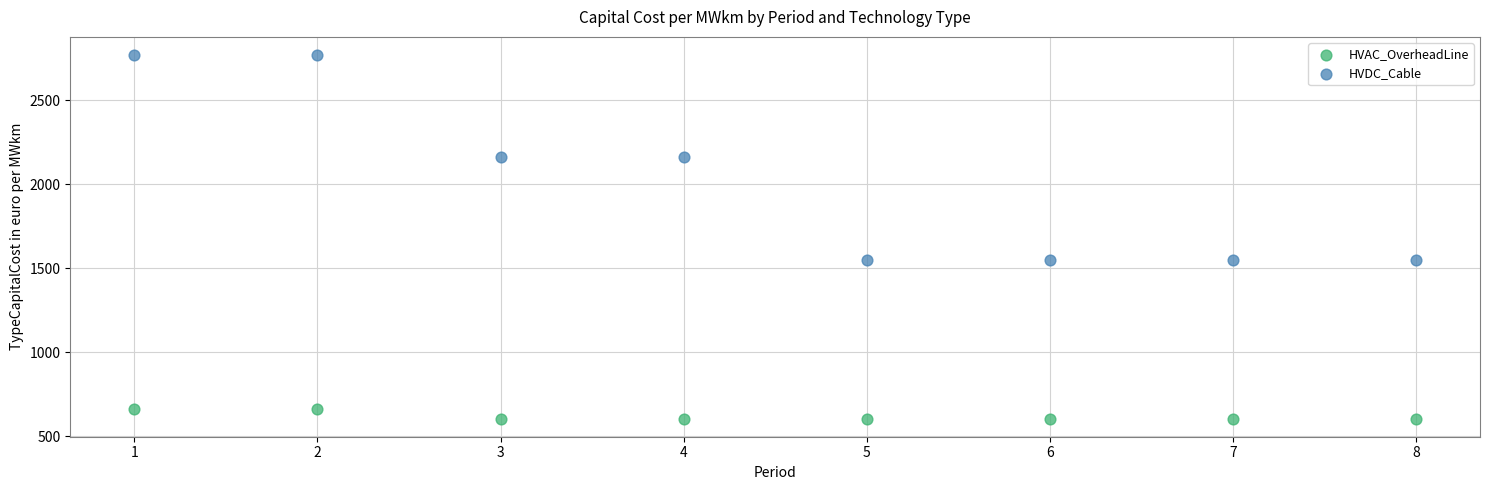

Which series has the largest Y range (max minus min)?

HVDC_Cable